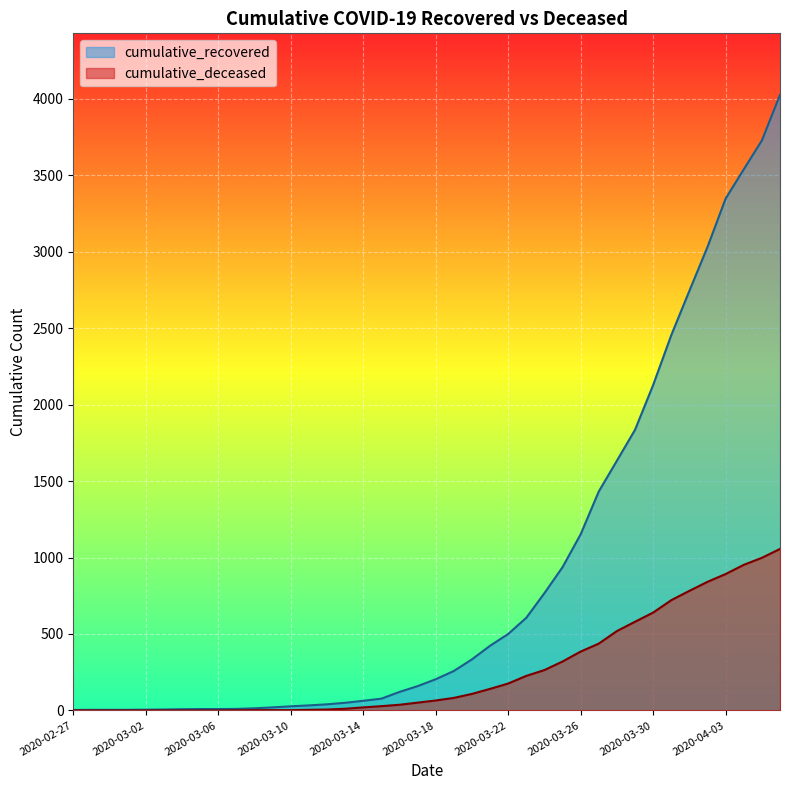

Where is cumulative_recovered nearest to the value 2014?

2020-03-30